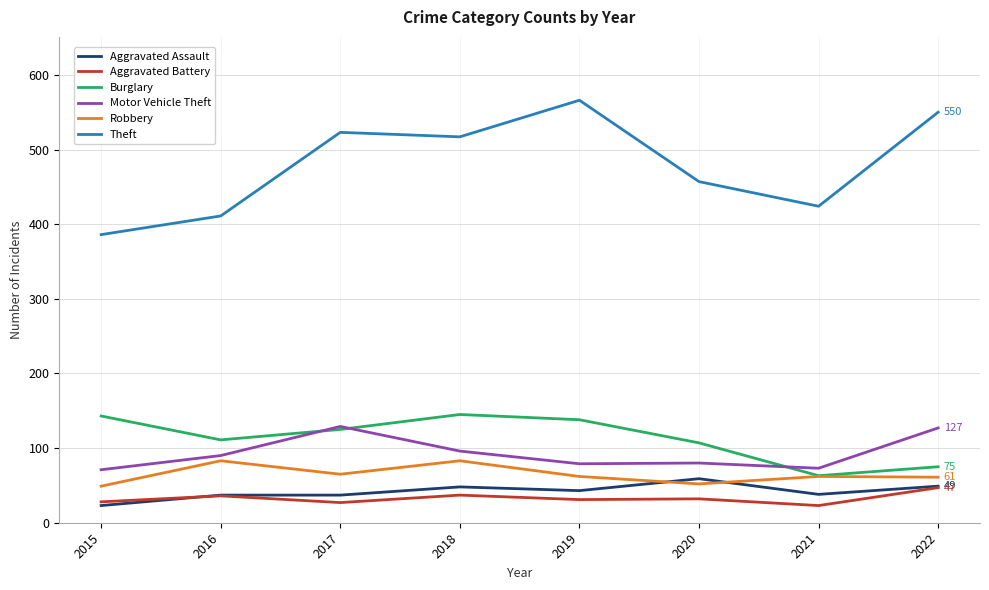

What is the difference between the maximum and minimum values in the Aggravated Assault series?

36